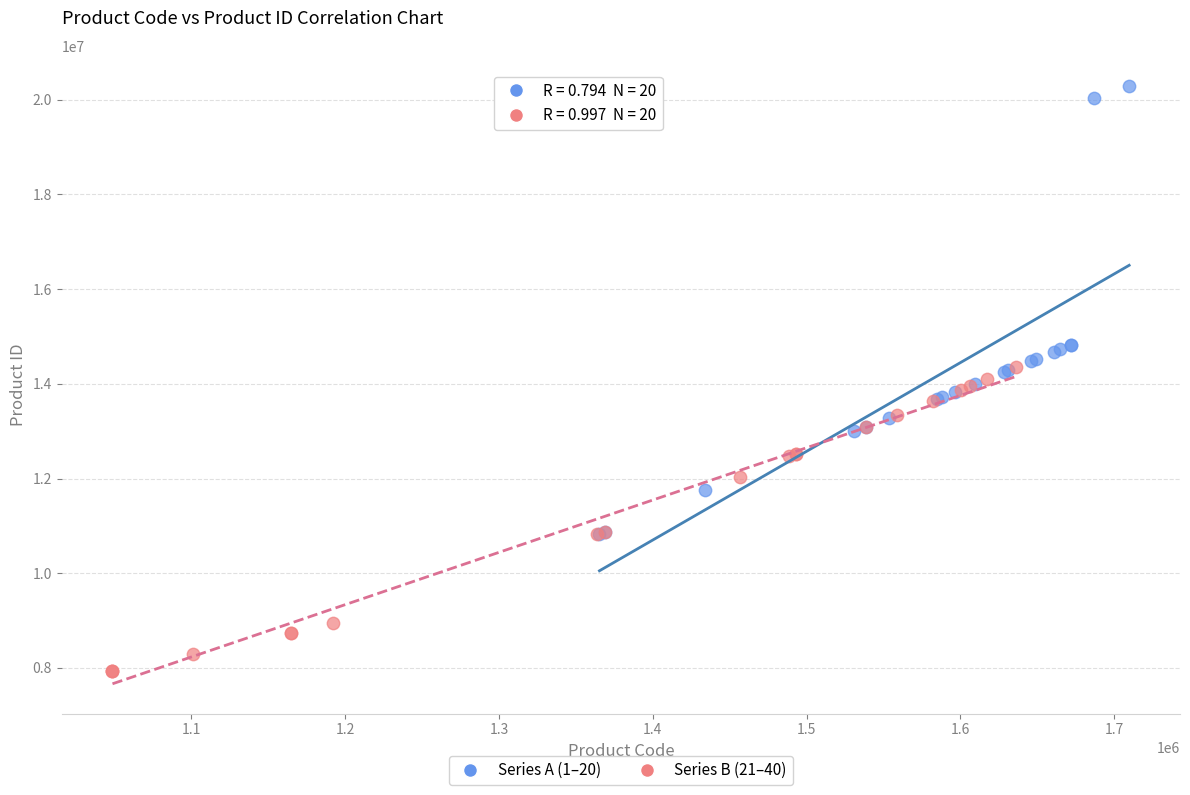

Which series contains the lowest Y value?

Series B (21–40)